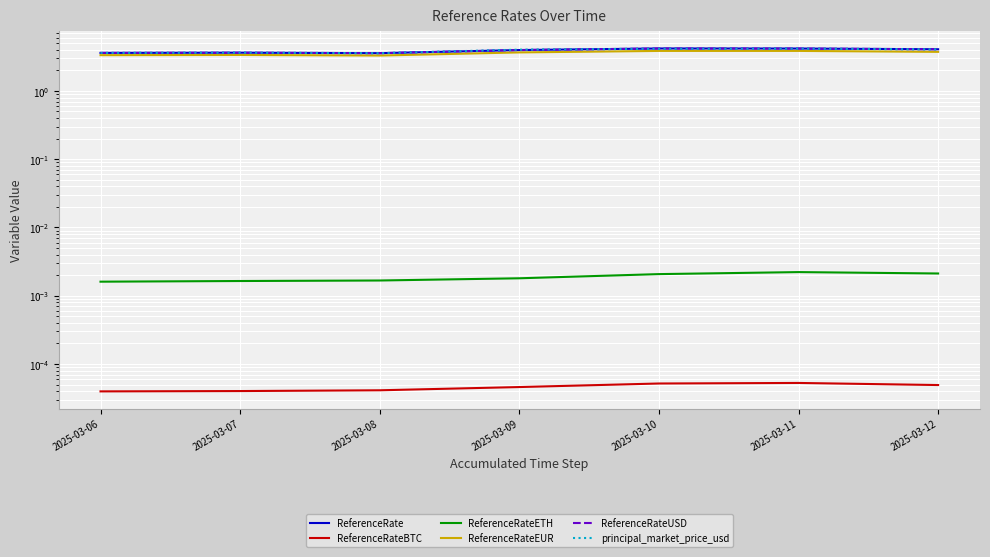

Which has a higher value, 2025-03-06 or 2025-03-07?

2025-03-07